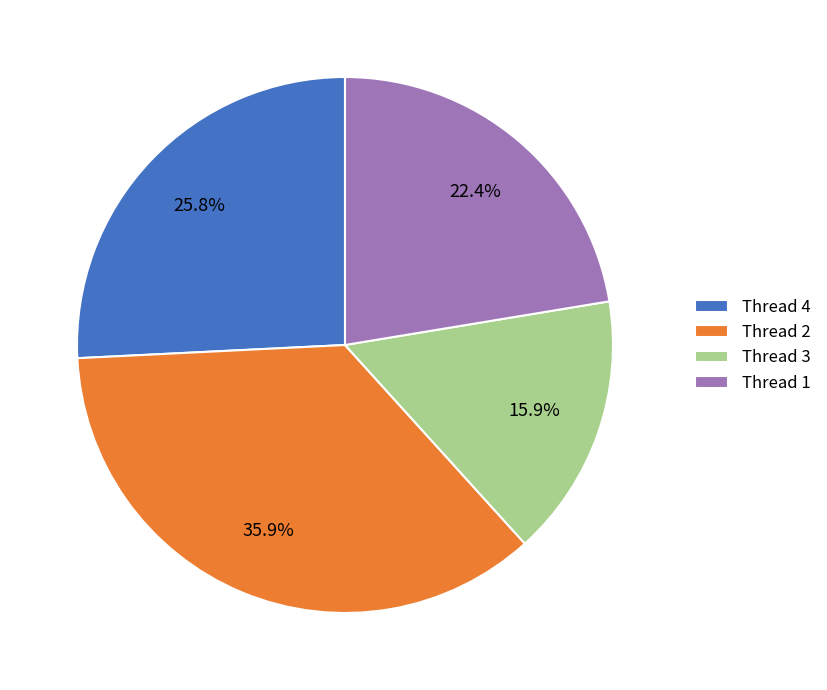

Approximately how many times larger is the value at Thread 4 compared to Thread 1?

1.2